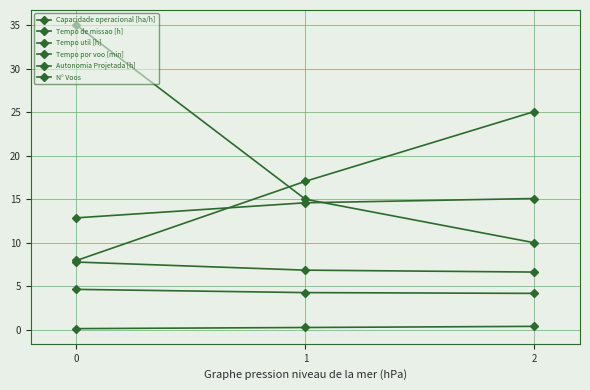

How many values in the N° Voos series are below 15?

1